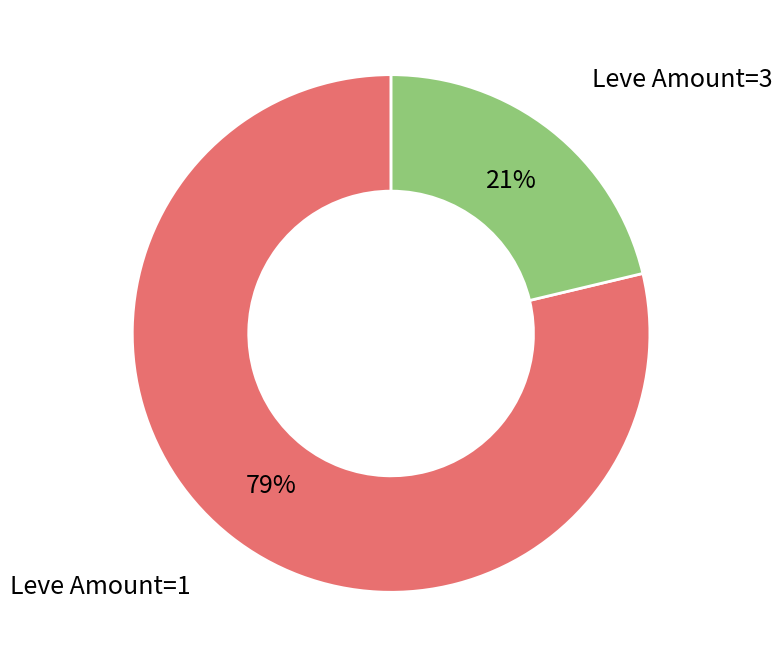

What is the smallest slice in the pie chart?

Leve Amount=3